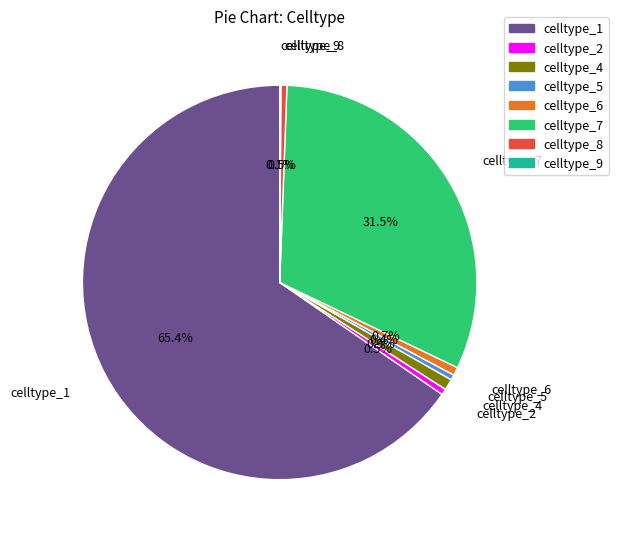

Which has a higher value, celltype_6 or celltype_1?

celltype_1